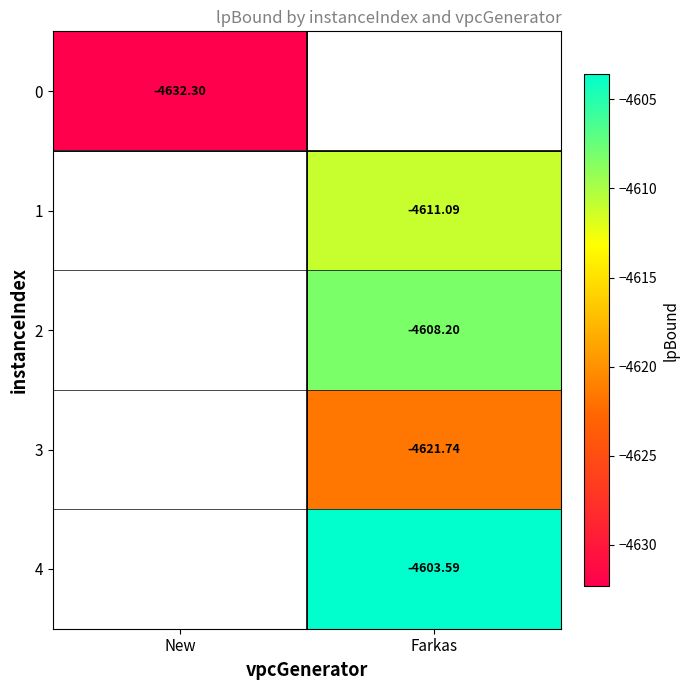

Is the value of 2 at Farkas greater than the value of 1 at Farkas?

Yes